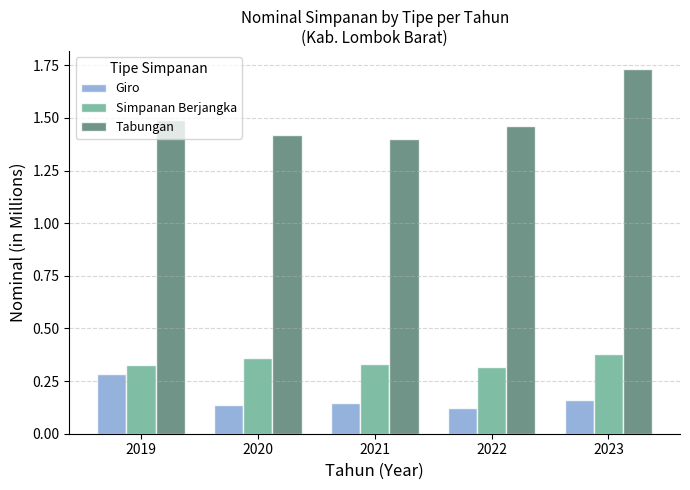

What is the sum of the Simpanan Berjangka values at 2020 and 2022?

0.7